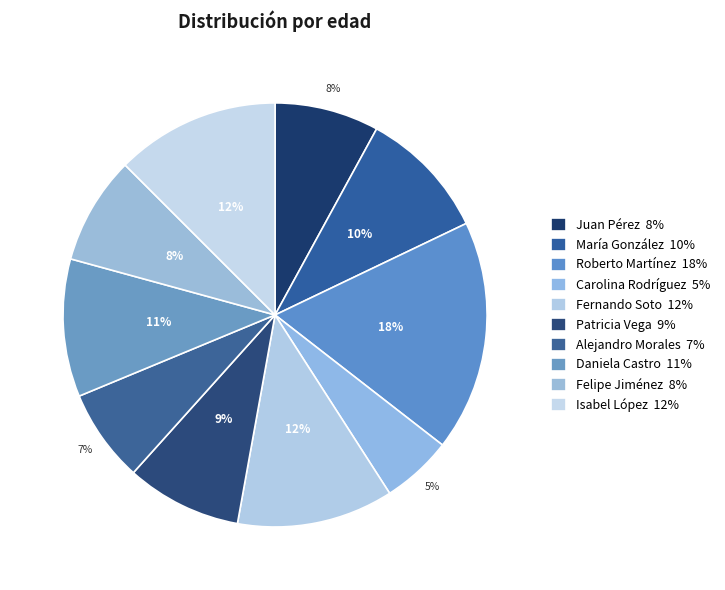

The Roberto Martínez slice represents 18% of the pie. True or false?

True